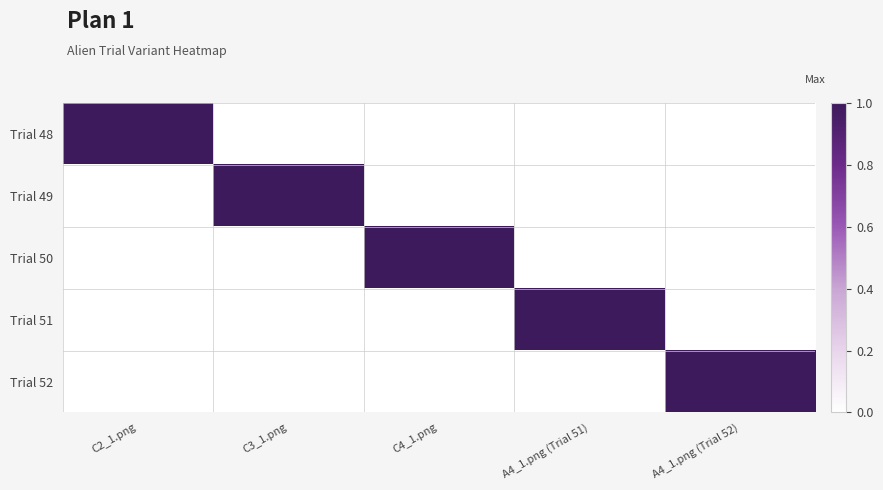

Which series has the largest total across all categories?

Trial 48